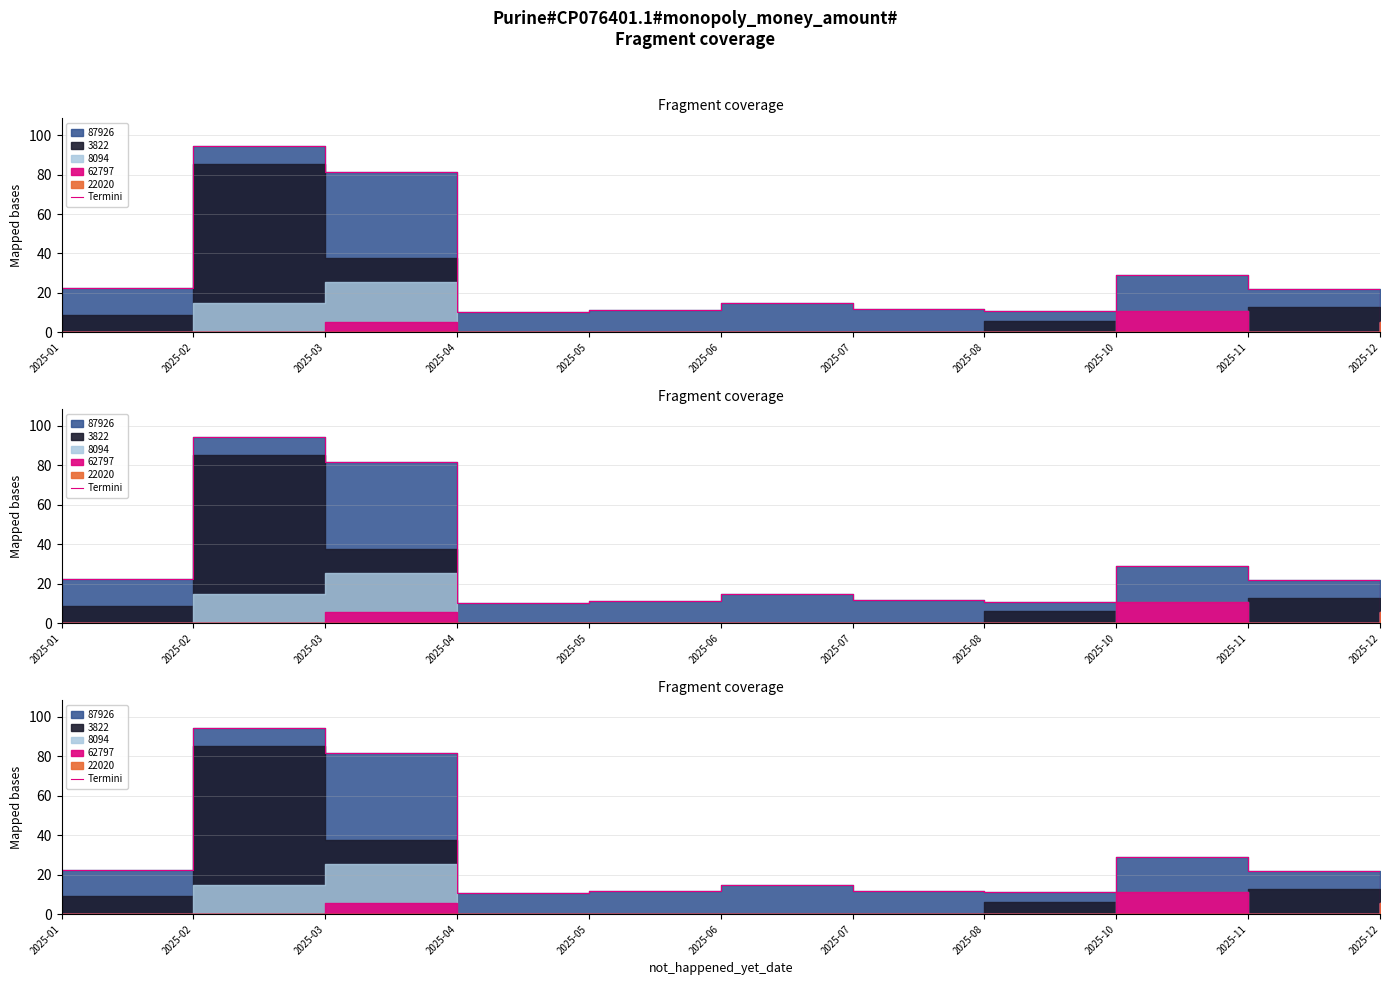

Reading left to right, extract all data points from this chart.

2025-01=22.5	2025-02=94.4	2025-03=81.5	2025-04=10.5	2025-05=11.5	2025-06=15.0	2025-07=12.0	2025-08=11.0	2025-10=29.0	2025-11=22.0	2025-12=5.5